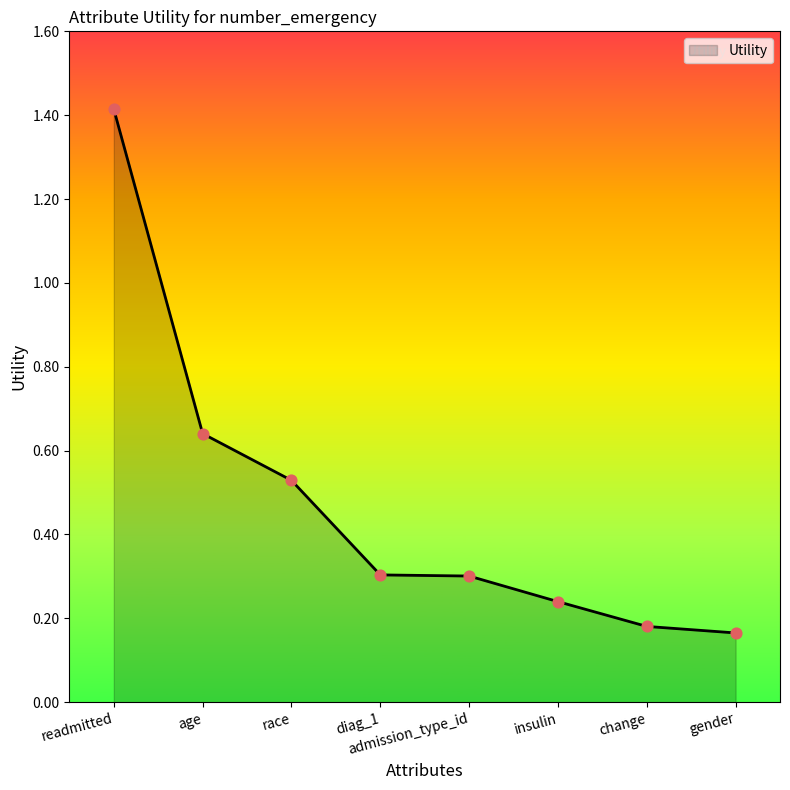

What is the change in value from race to gender?

-0.4